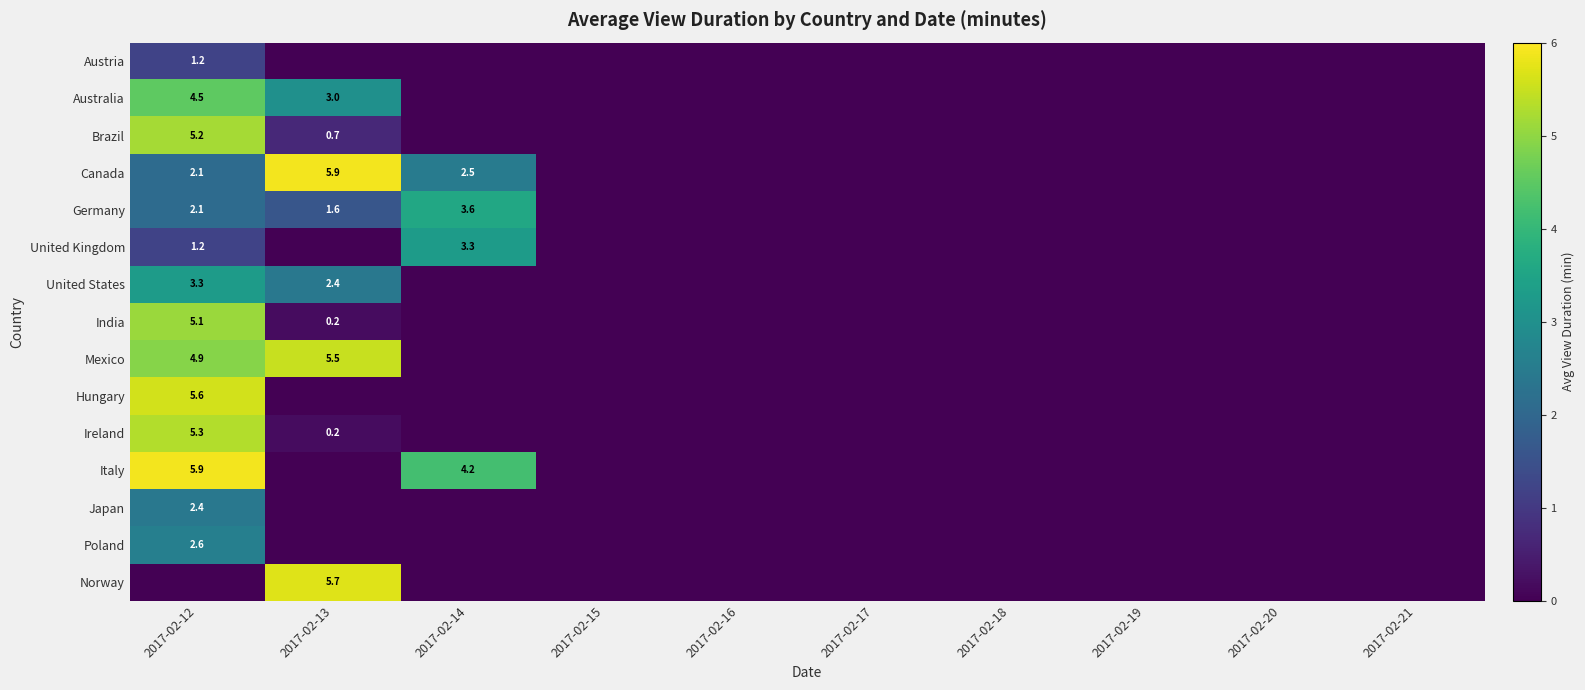

True or false: Hungary has a value of 5.6 at 2017-02-12.

True